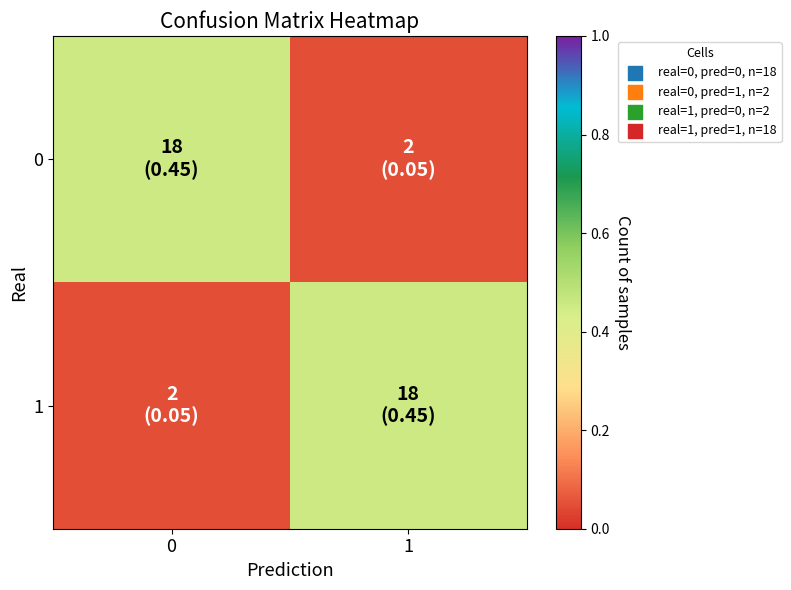

Rank the series at 0 from highest to lowest value.

0, 1